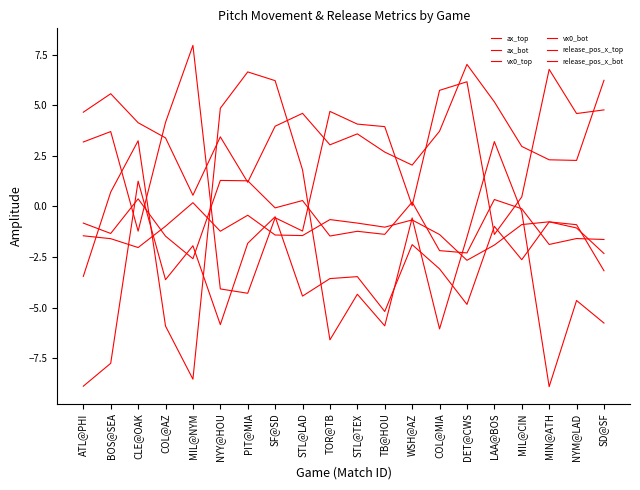

How many lines are shown in the chart?

6